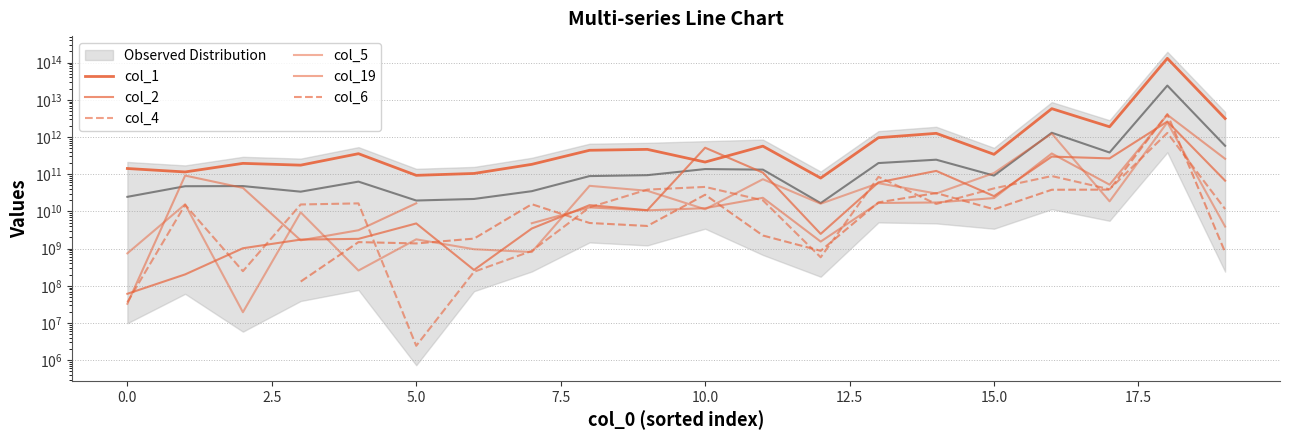

Which series ends up on top after the final intersection of col_5 and col_4?

col_4